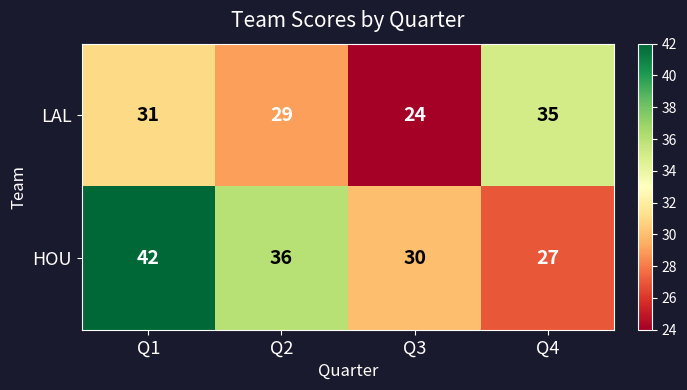

At which category does the chart reach its peak across all series?

Q1